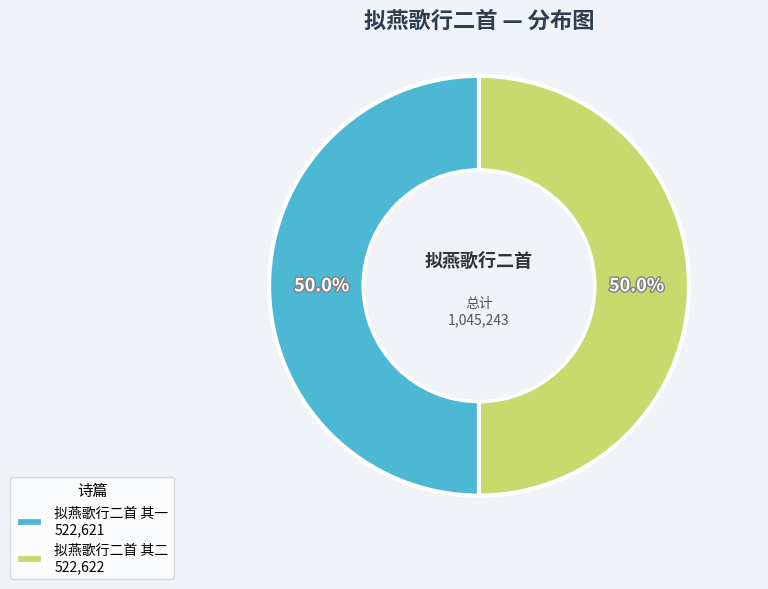

Approximately how many times larger is the value at 拟燕歌行二首 其一 compared to 拟燕歌行二首 其二?

1.0